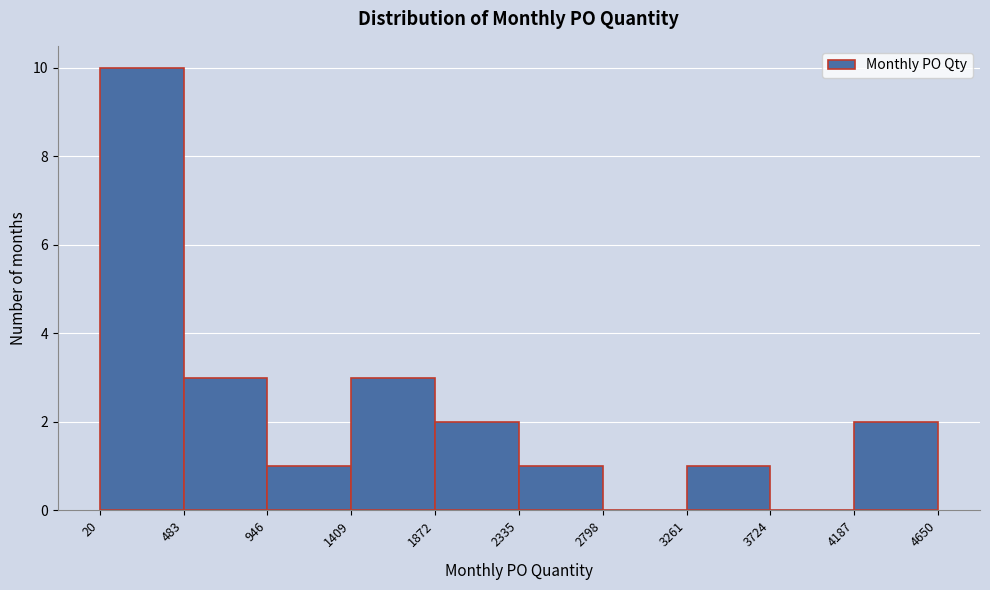

Which range on the x-axis has the tallest bar?

20 to 483